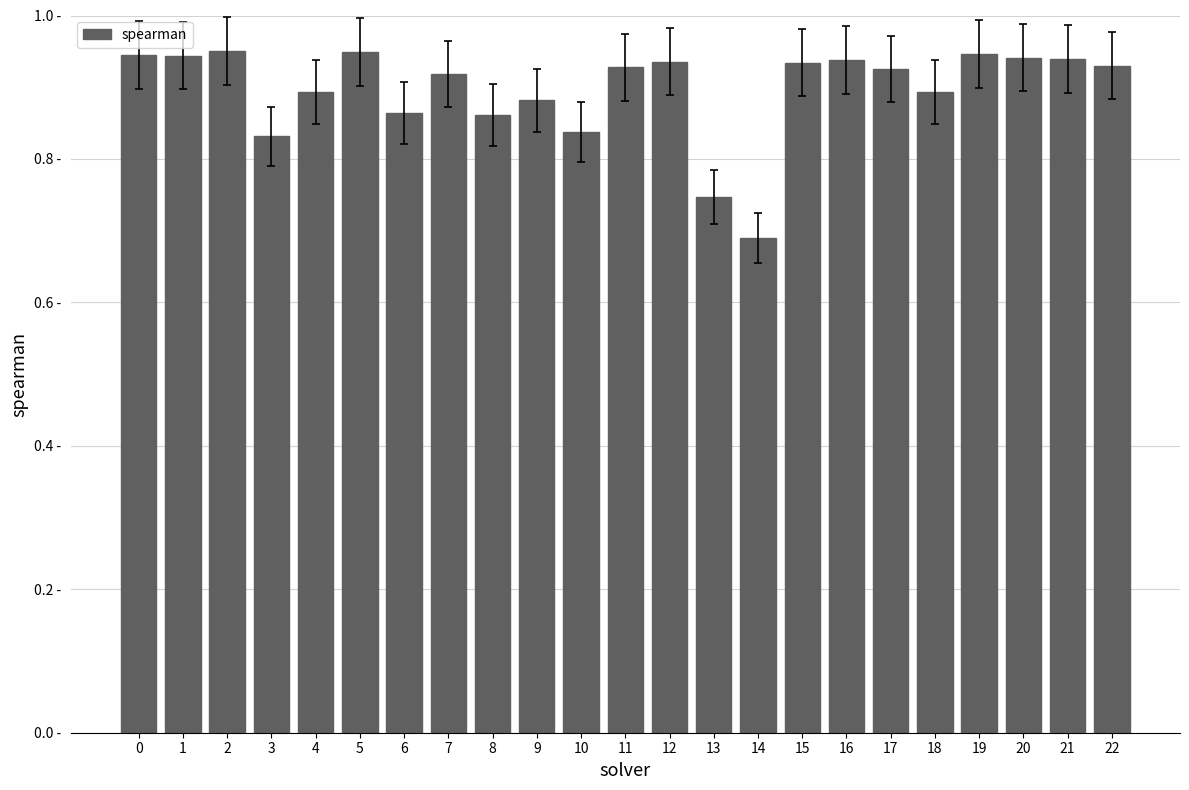

Does the chart contain any negative values?

No